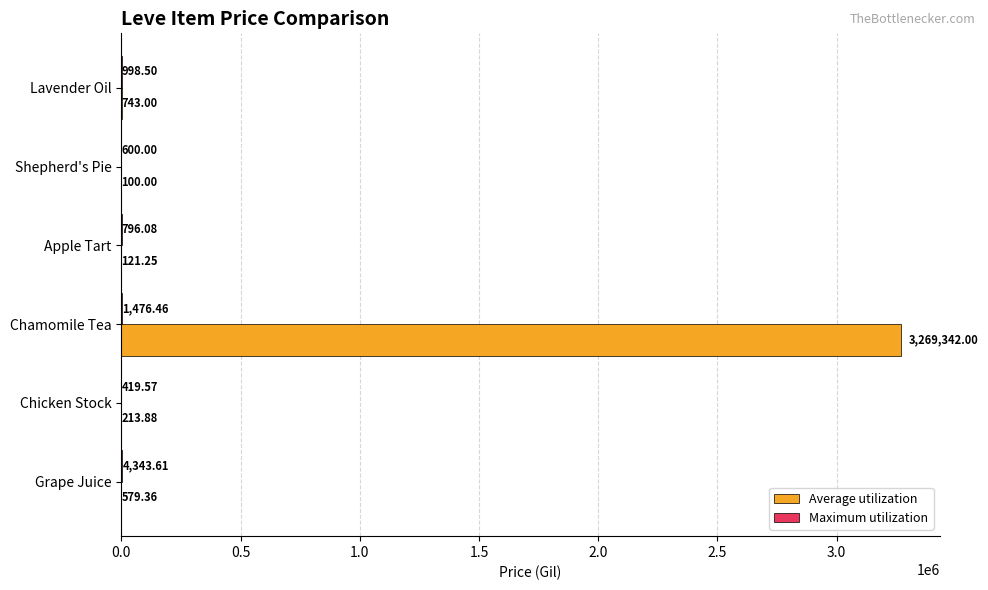

Which series has the widest spread of values?

Average utilization